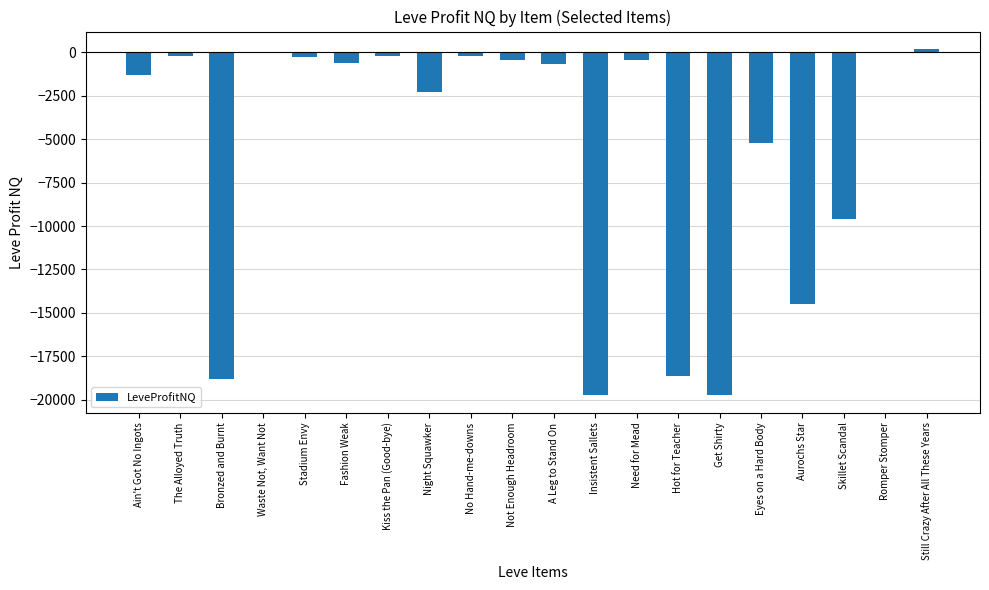

Between Ain't Got No Ingots and Hot for Teacher, which is larger?

Ain't Got No Ingots